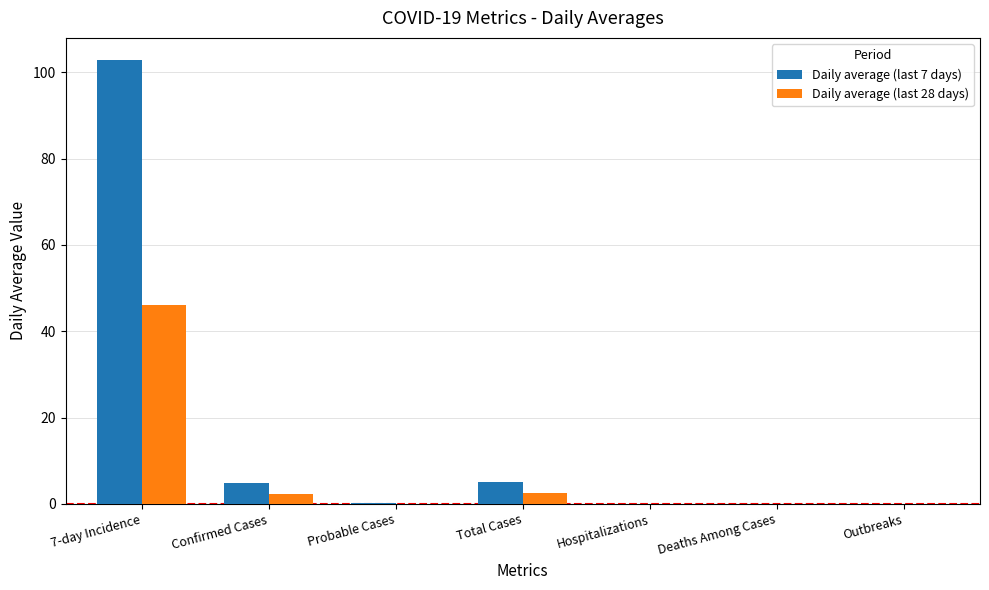

Which series has the largest total across all categories?

Daily average (last 7 days)